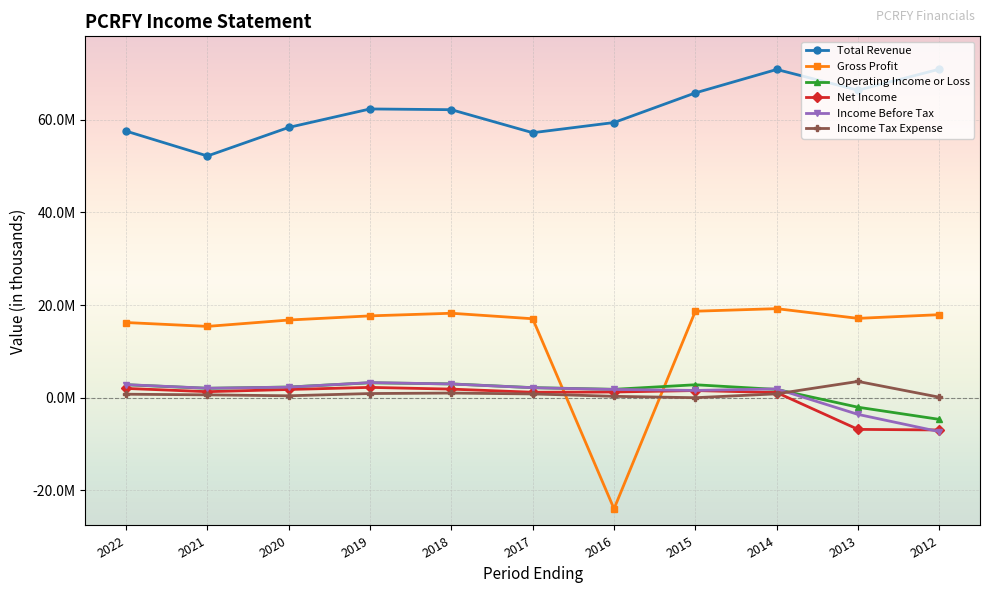

Reading left to right, list all the values displayed in this chart.

Total Revenue: 57558700	52183600	58351800	62341300	62181100	57207500	59408900	65809300	70866700	66384700	70929800
Gross Profit: 16220400	15384100	16756600	17656000	18222500	17033200	-24003800	18662100	19214700	17117900	17914600
Operating Income or Loss: 2785100	2014500	2288300	3205600	2964400	2156100	1794000	2779800	1770500	-2070600	-4695700
Net Income: 1989100	1285900	1758200	2213500	1838800	1163500	1214900	1531000	1103200	-6856100	-6980400
Income Before Tax: 2807500	2031800	2267300	3244200	2949200	2142800	1772500	1556300	1889000	-3621300	-7348100
Income Tax Expense: 739700	599300	397400	885900	985900	799400	282700	-16900	821300	3496700	88300